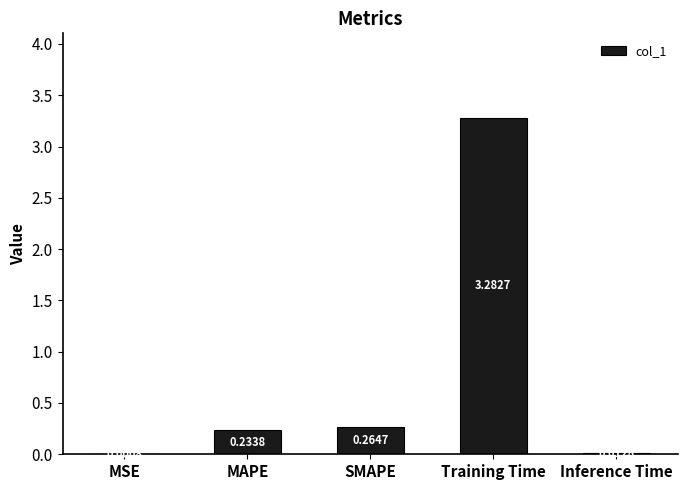

Is it true that the value at MAPE is 0.1?

False